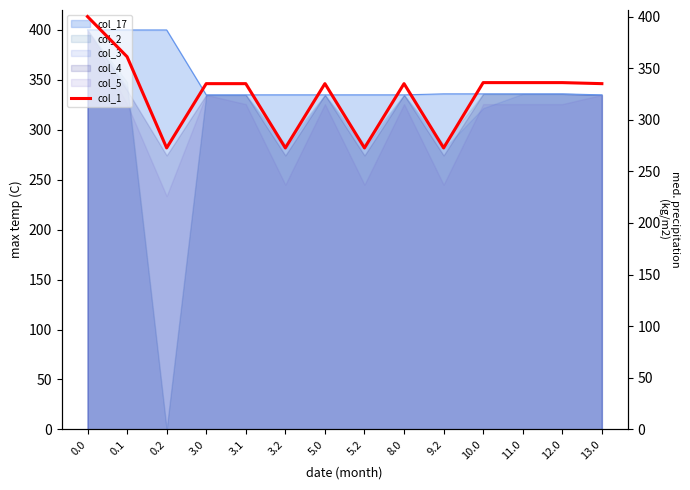

Which has a higher value, 11.0 or 10.0?

11.0